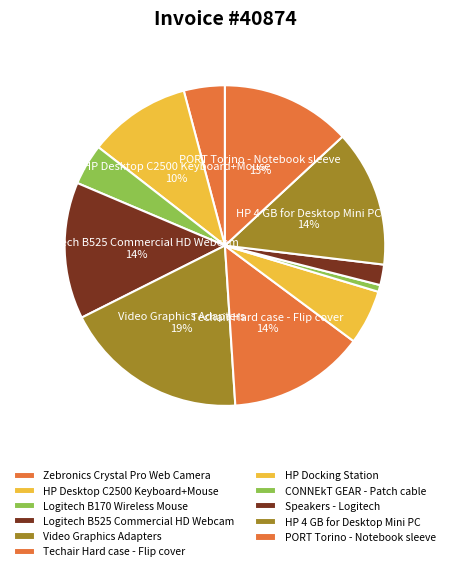

To the nearest percent, what portion does HP Desktop C2500 Keyboard+Mouse represent?

10%